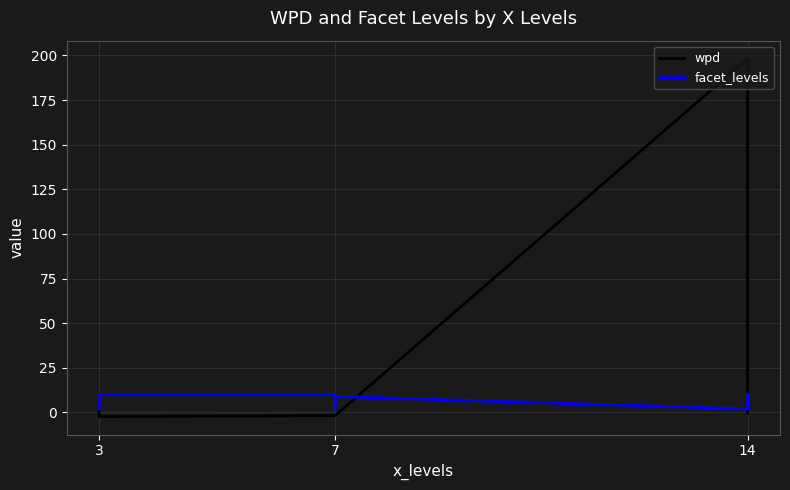

True or false: wpd and facet_levels cross at least once.

True